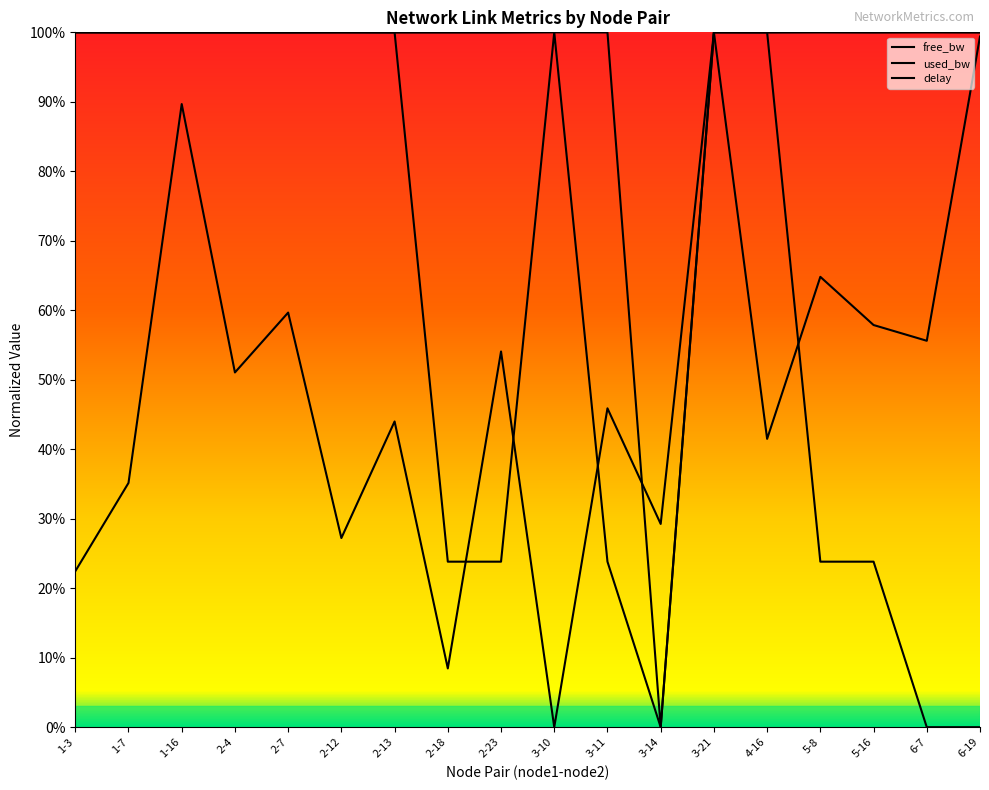

Read the free_bw value at 1-7.

1.0